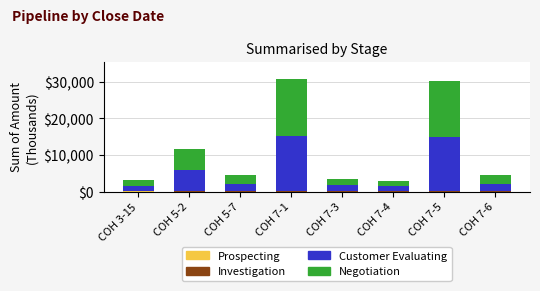

Does the chart contain stacked bars?

Yes